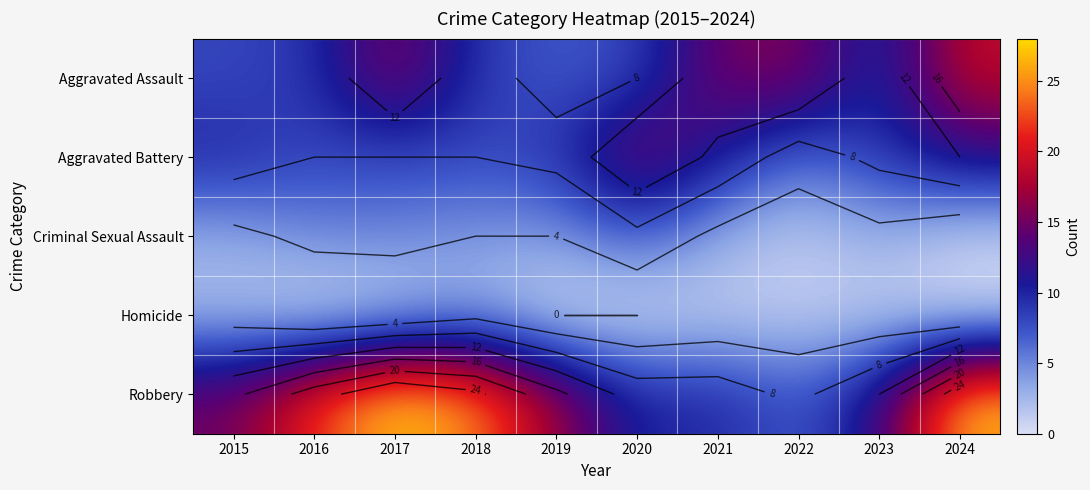

At which category is the sum across all series the highest?

2024